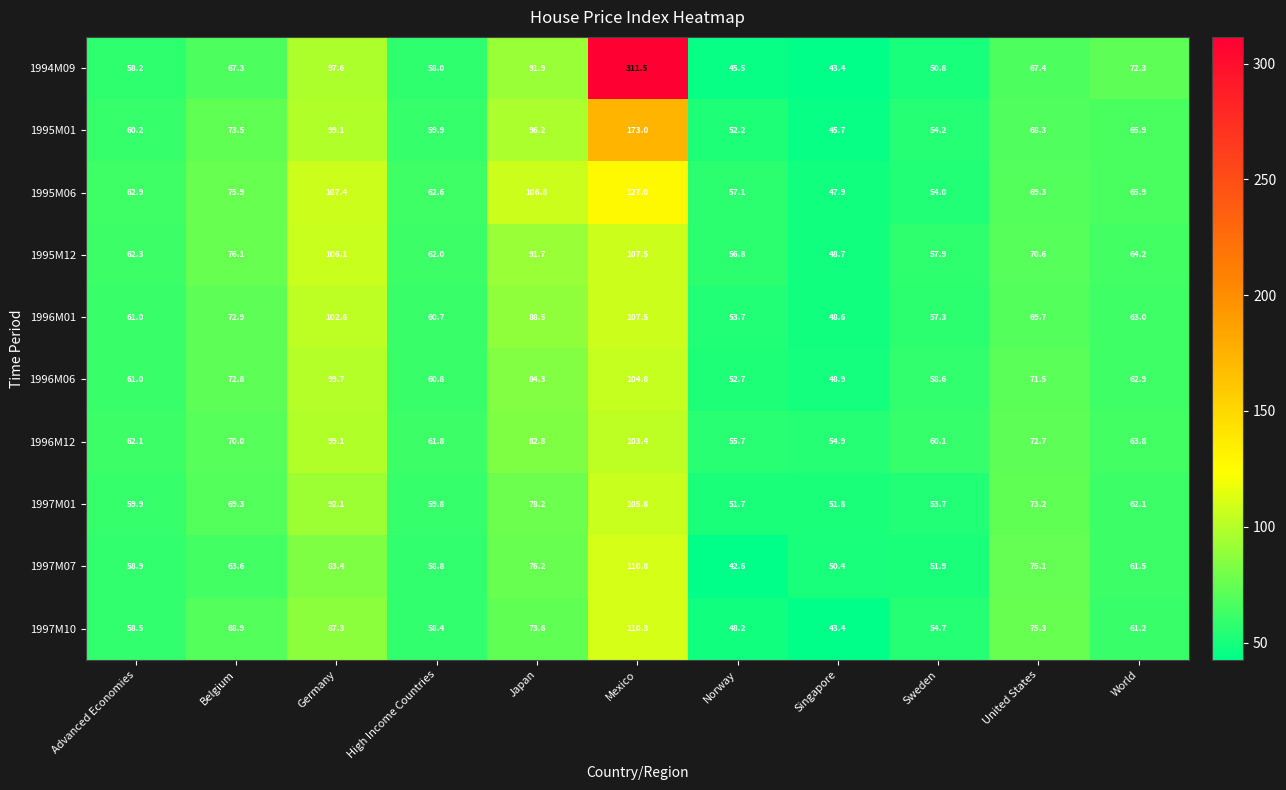

What is the sum of the 1995M06 values at Sweden and Norway?

111.1